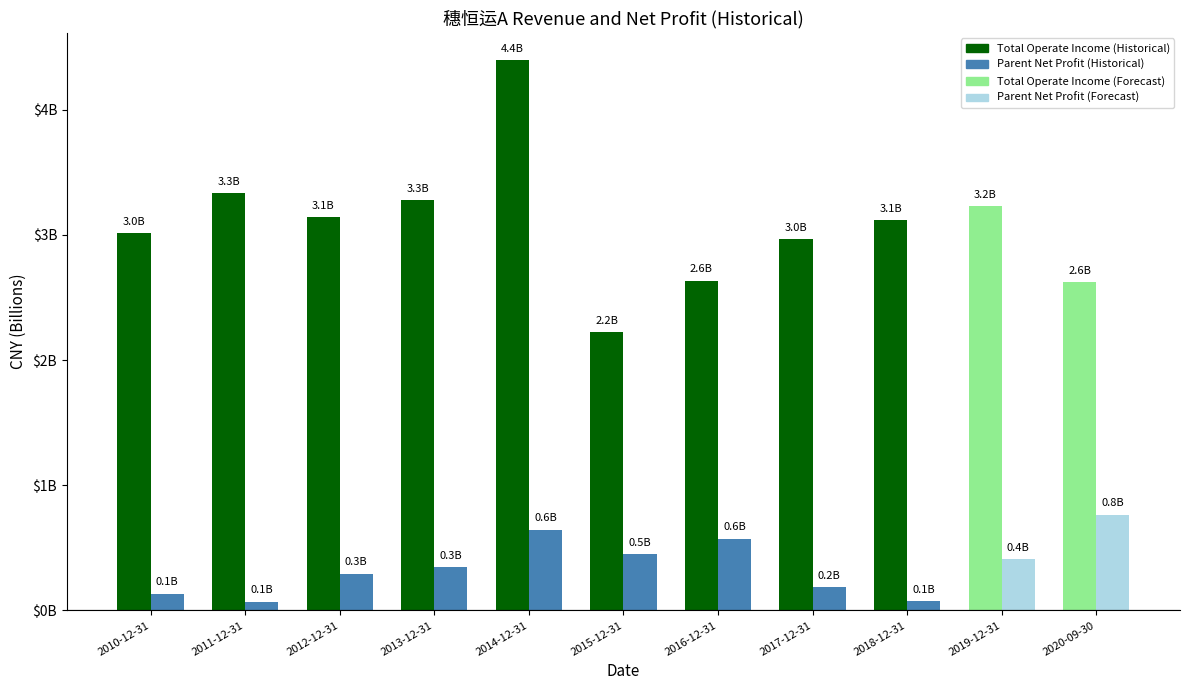

Are the bars horizontal?

No